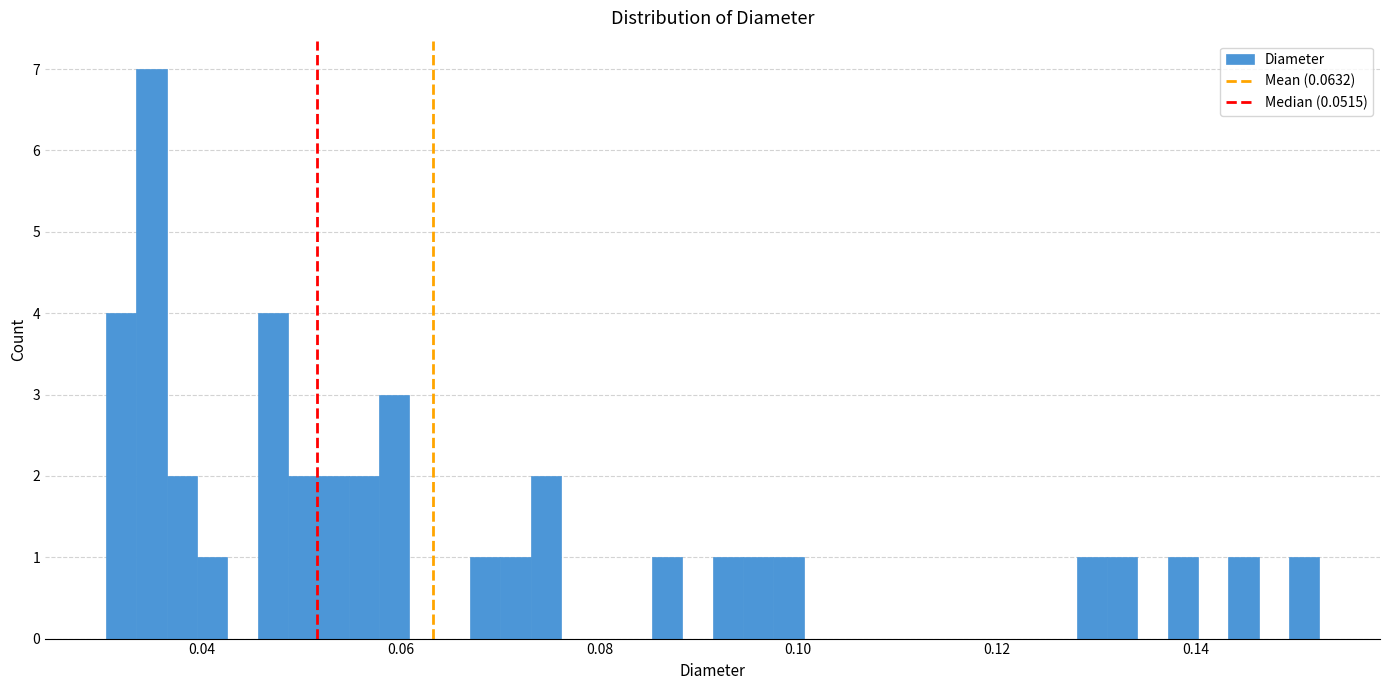

Around what value on the x-axis is the tallest bar? Give the approximate position of its centre, as read against the axis.

0.034